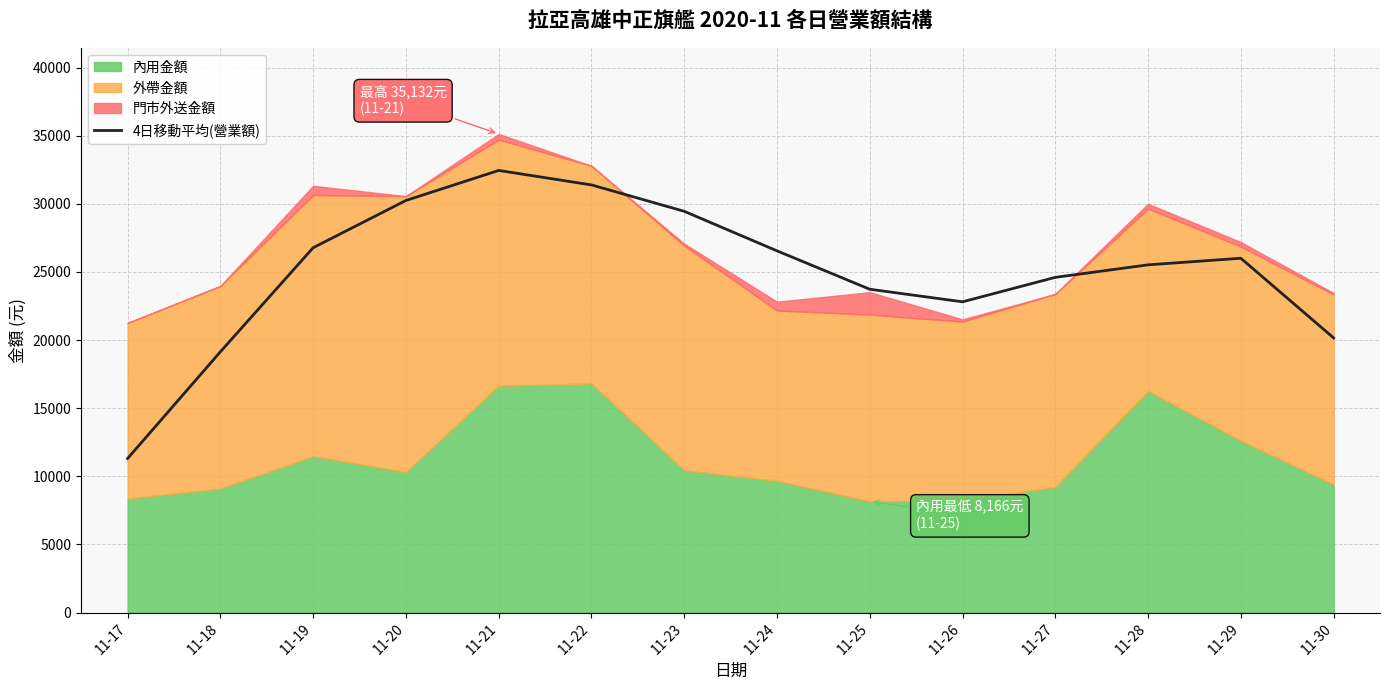

What is the difference between the second highest and second lowest values?

12253.2